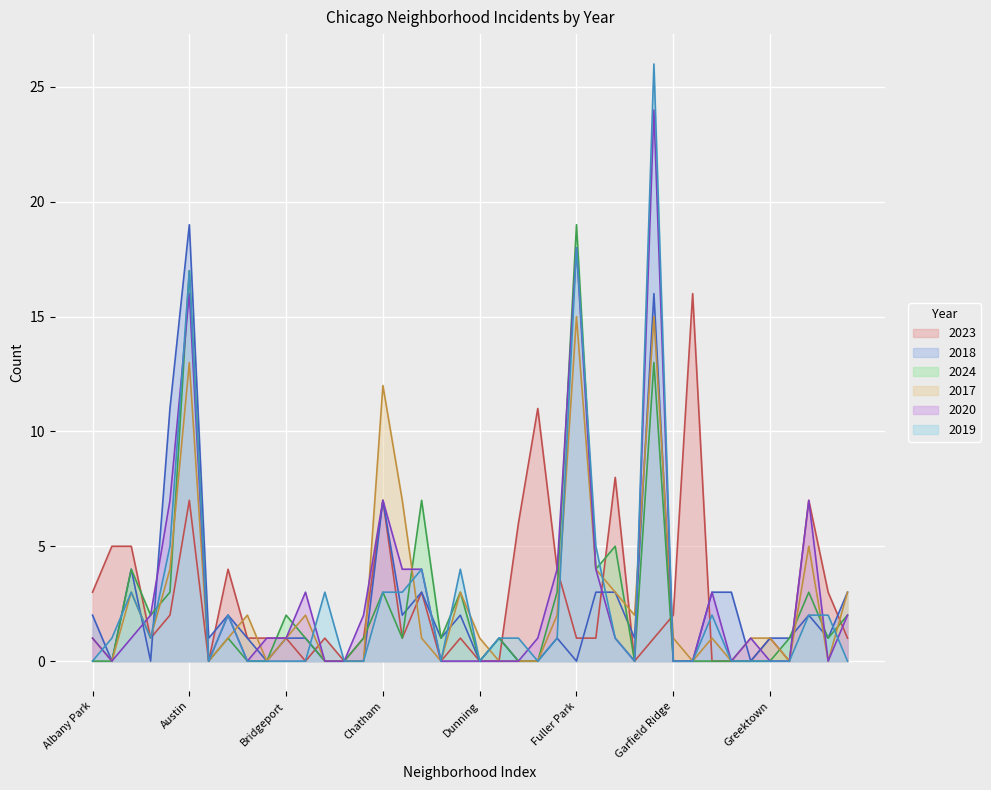

True or false: 2023 and 2020 cross at least once.

True